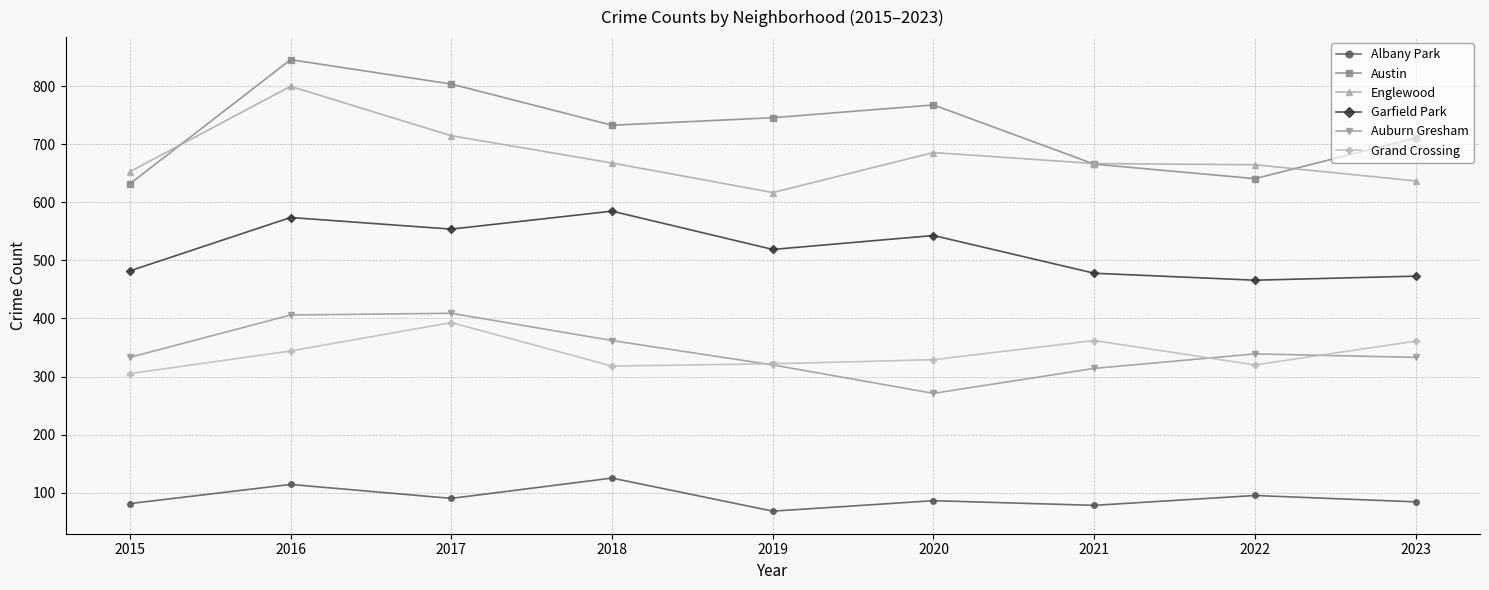

What is the total value across all series at 2015?

2486